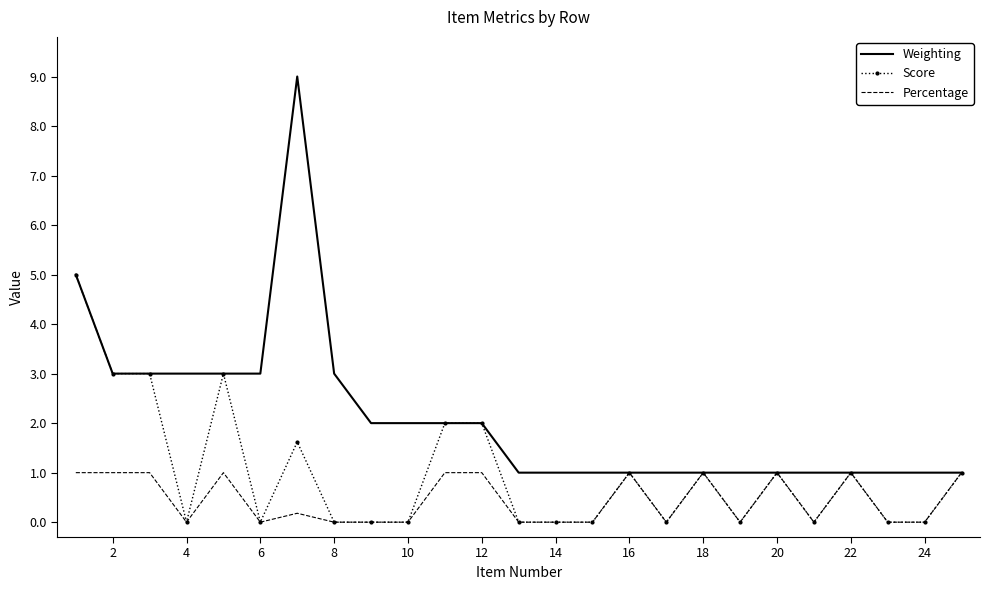

What is the greatest value displayed?

9.0